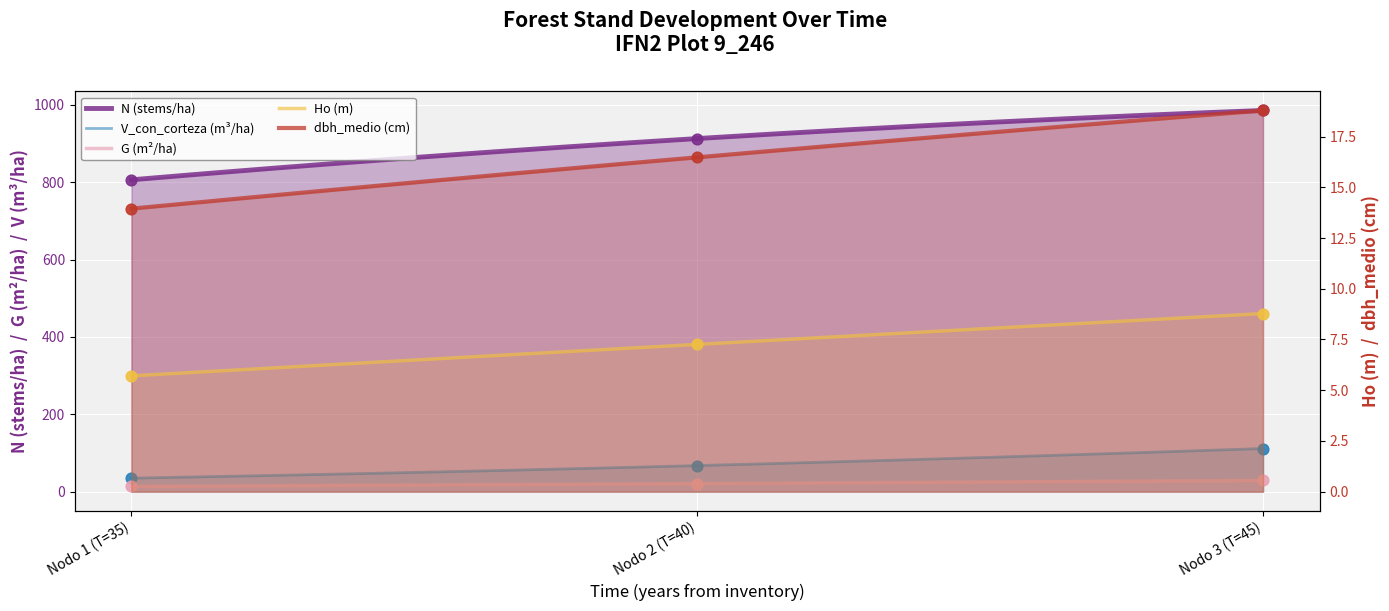

Which series reaches the maximum Y coordinate?

N (stems/ha)